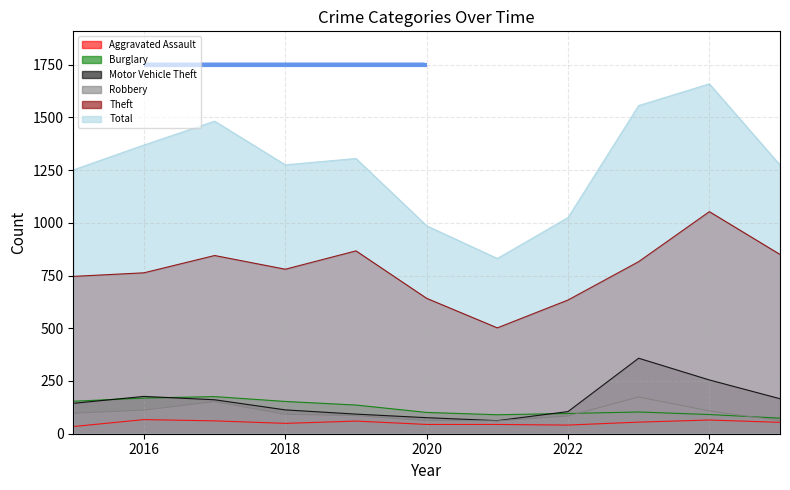

Which series ends up on top after the final intersection of Motor Vehicle Theft and Burglary?

Motor Vehicle Theft